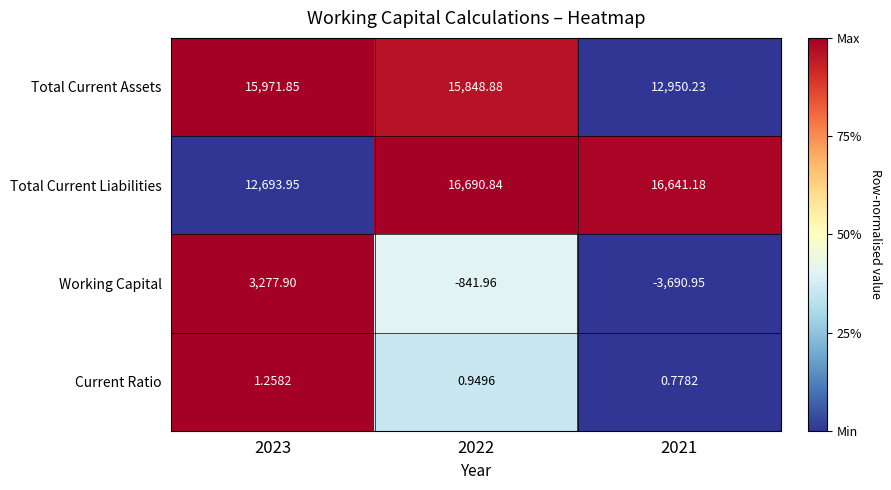

Is the value of Total Current Assets at 2023 greater than the value of Working Capital at 2021?

Yes